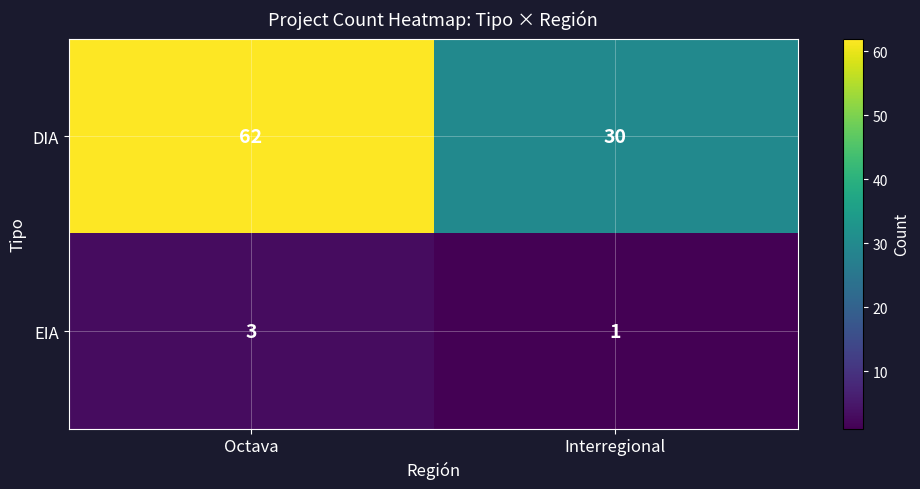

Reading right to left, what are all the values shown in this chart?

DIA: Interregional=30	Octava=62
EIA: Interregional=1	Octava=3